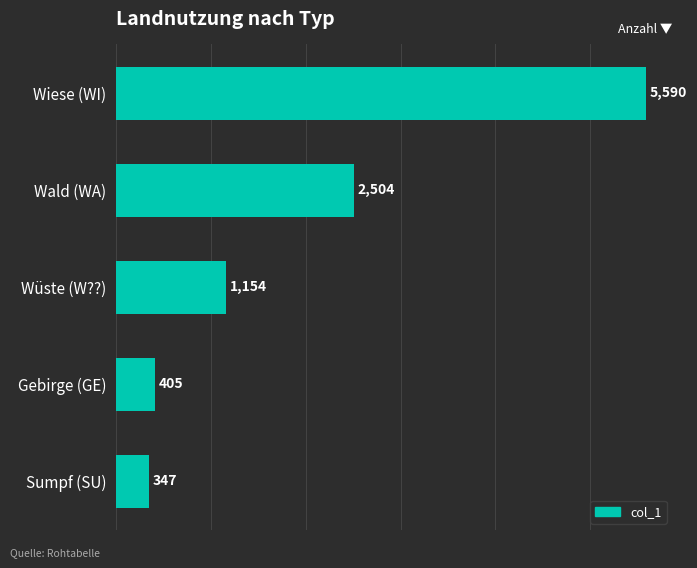

What is the minimum value shown in the chart?

347